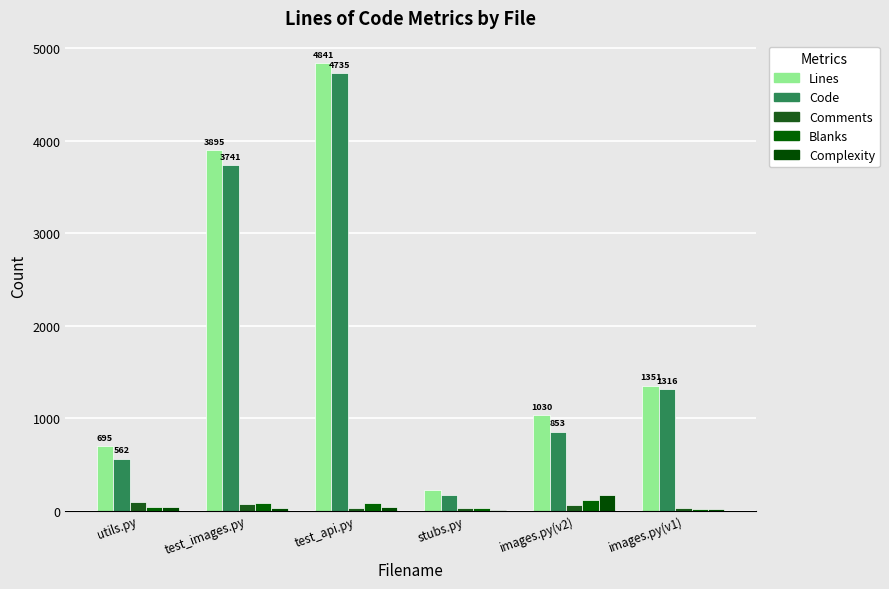

At which label does Code reach its peak?

test_api.py